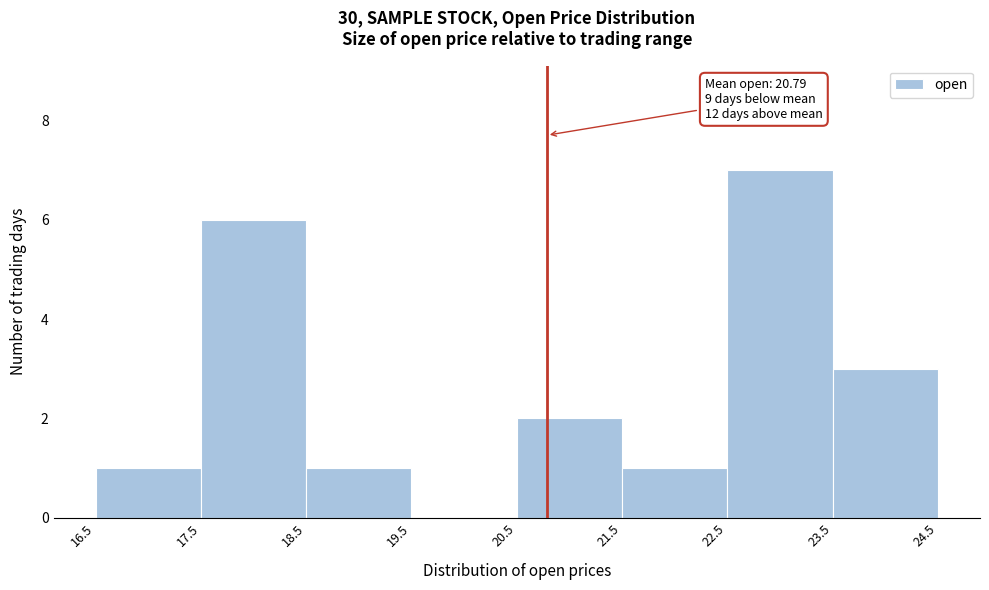

Over which range of the x-axis is the bar tallest?

22.5 to 23.5